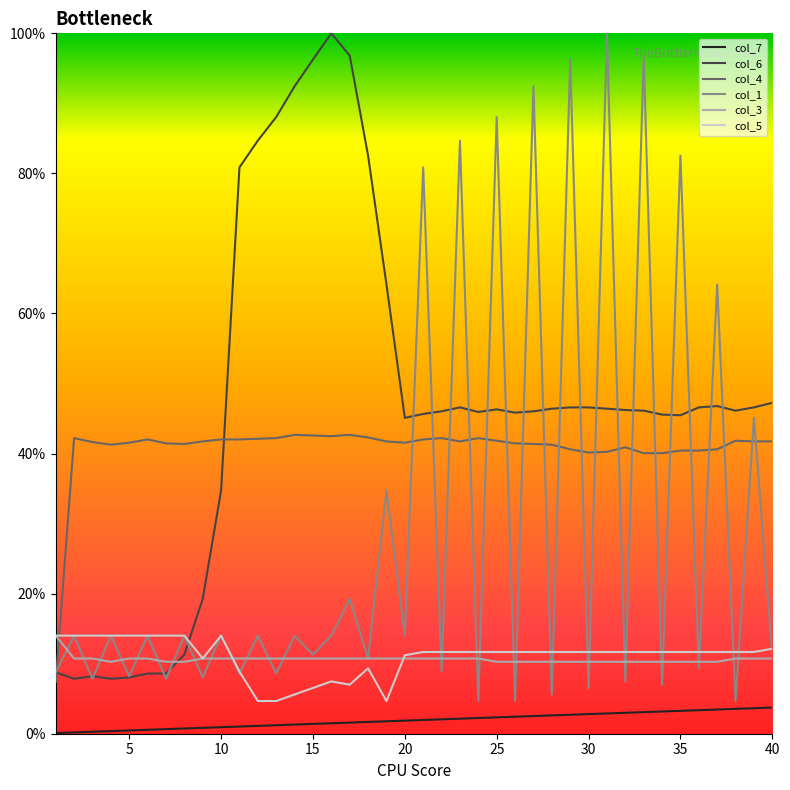

After their last crossing, which series has the higher values: col_3 or col_5?

col_5